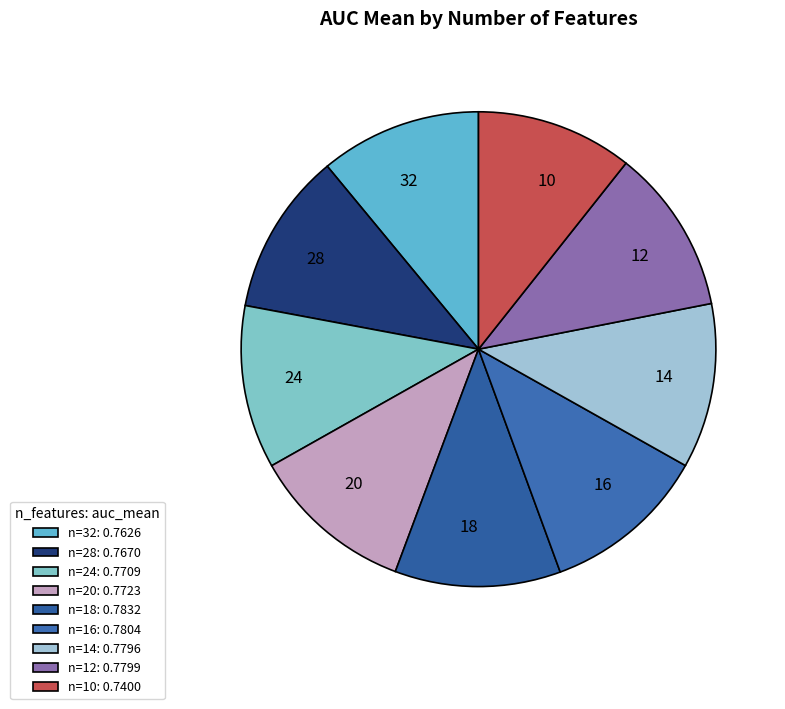

Is there any slice that represents more than half of the pie?

No